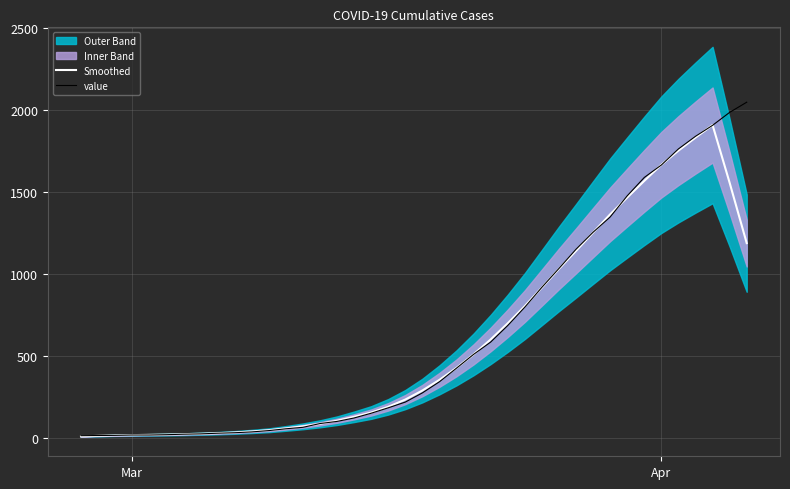

What is the maximum value for value?

2047.0